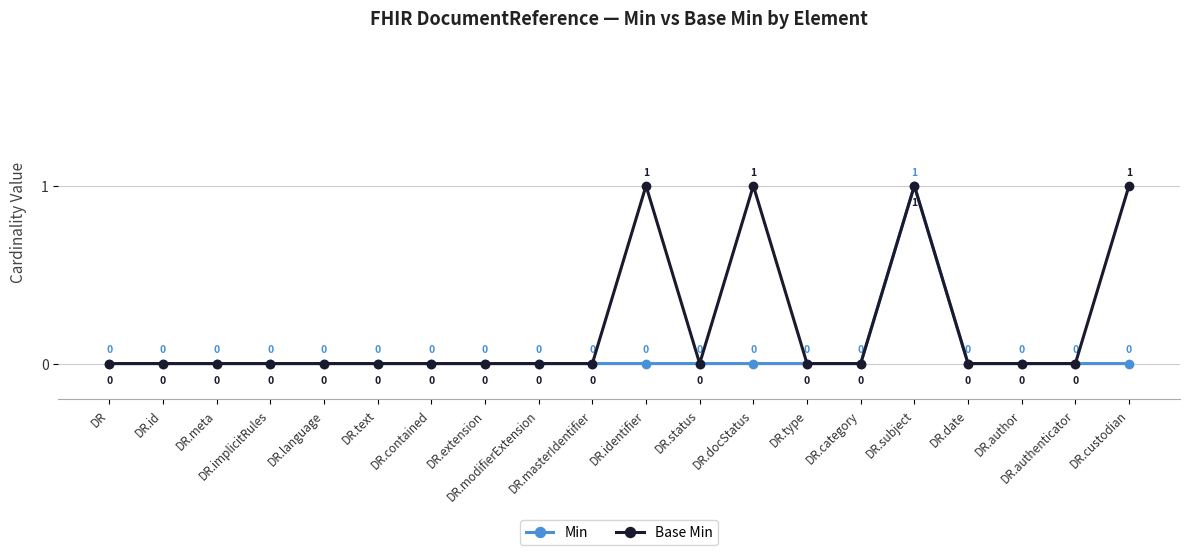

At which category is the sum across all series the highest?

DR.subject